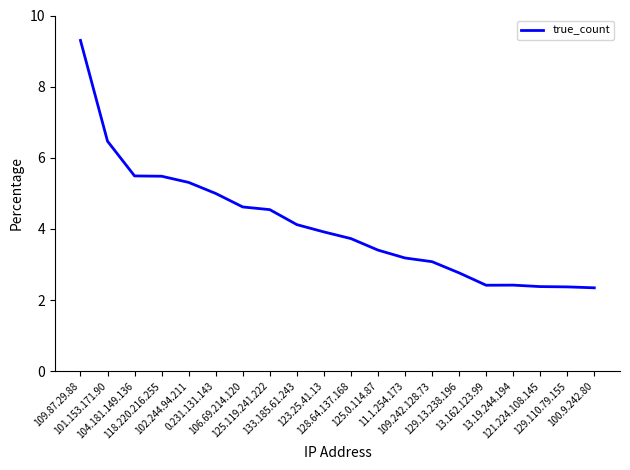

The chart shows a value of 2.9 at 118.220.216.255. True or false?

False